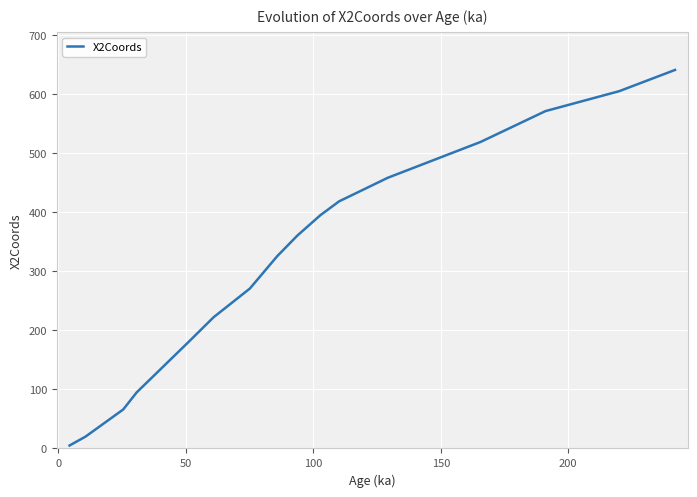

Is this an area chart (filled region under the line)?

No